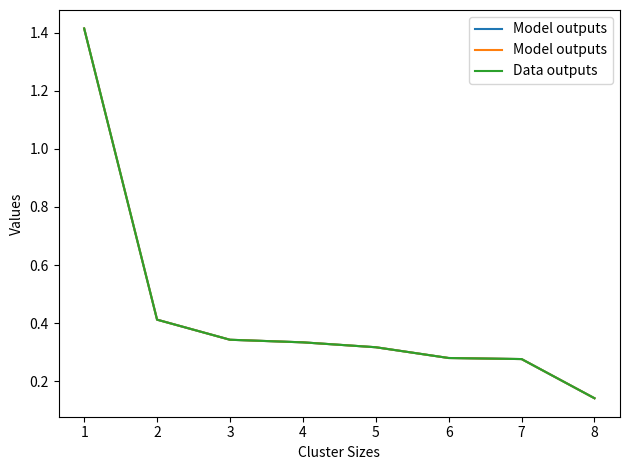

Which category has the lowest value in the Data outputs series?

8